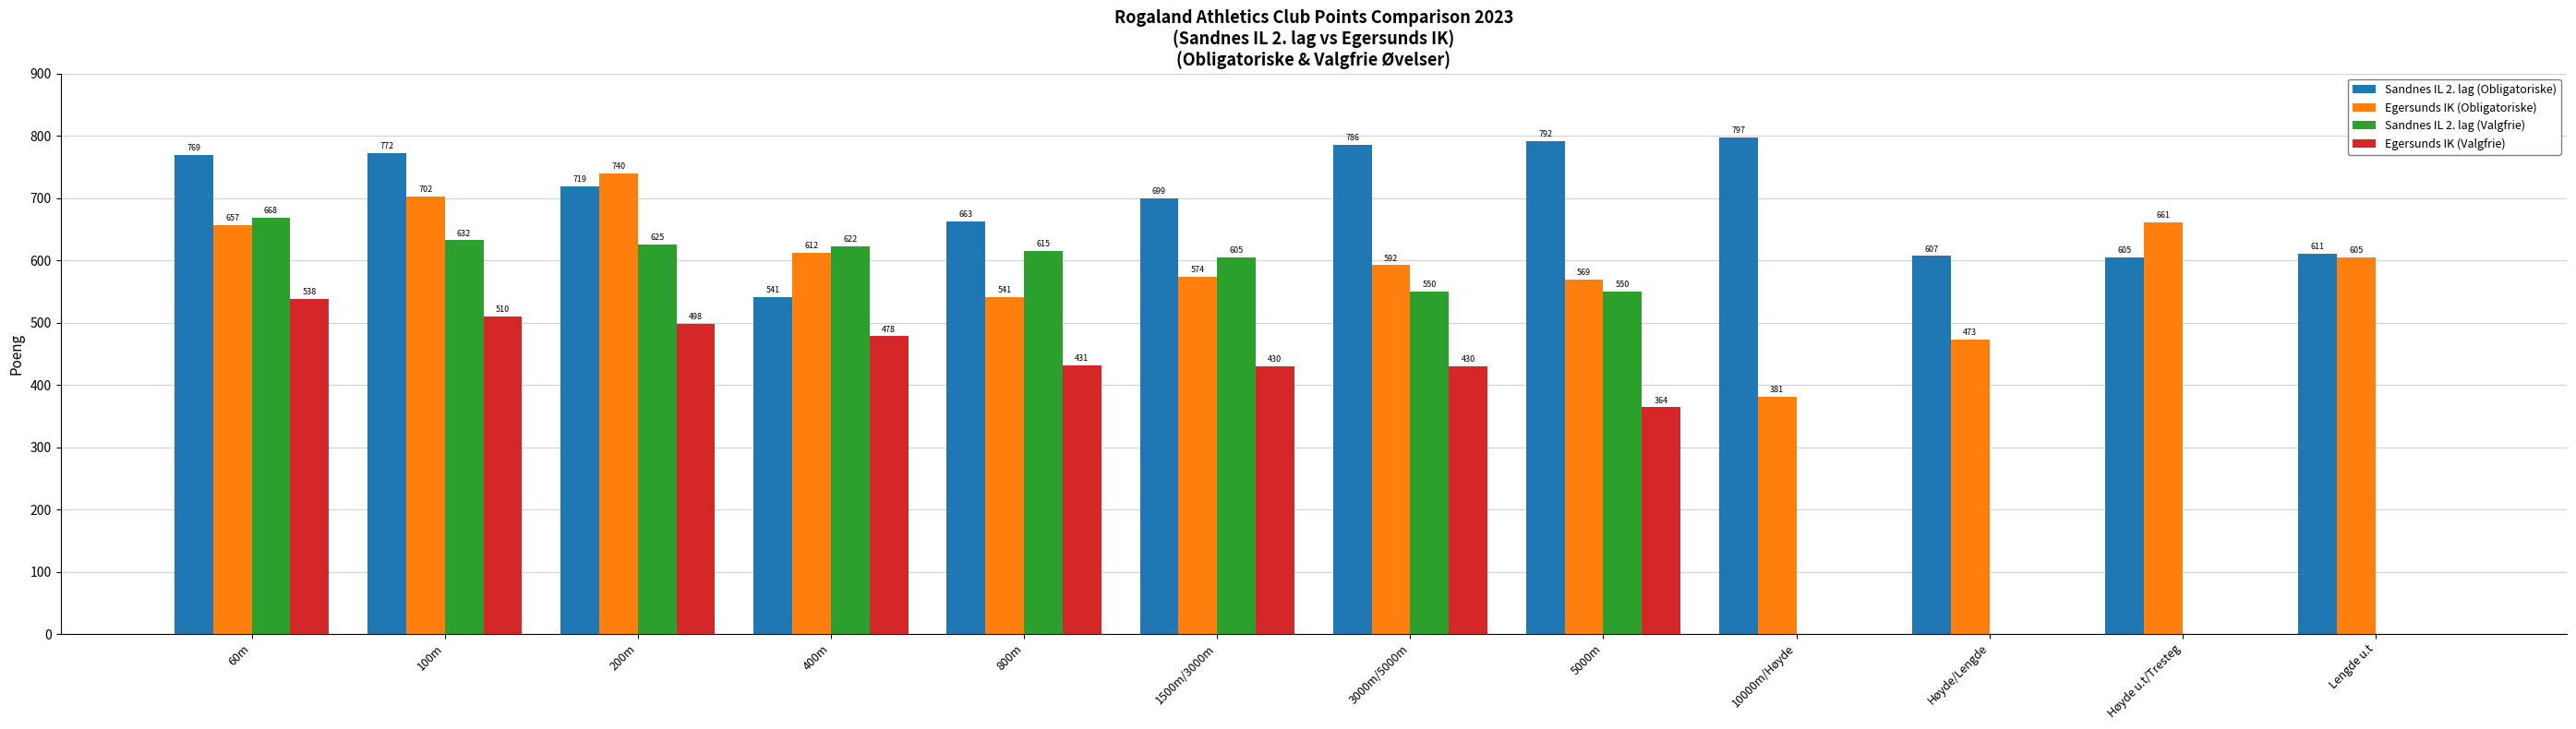

Is the value of Egersunds IK (Valgfrie) at 5000m greater than the value of Egersunds IK (Obligatoriske) at 10000m/Høyde?

No